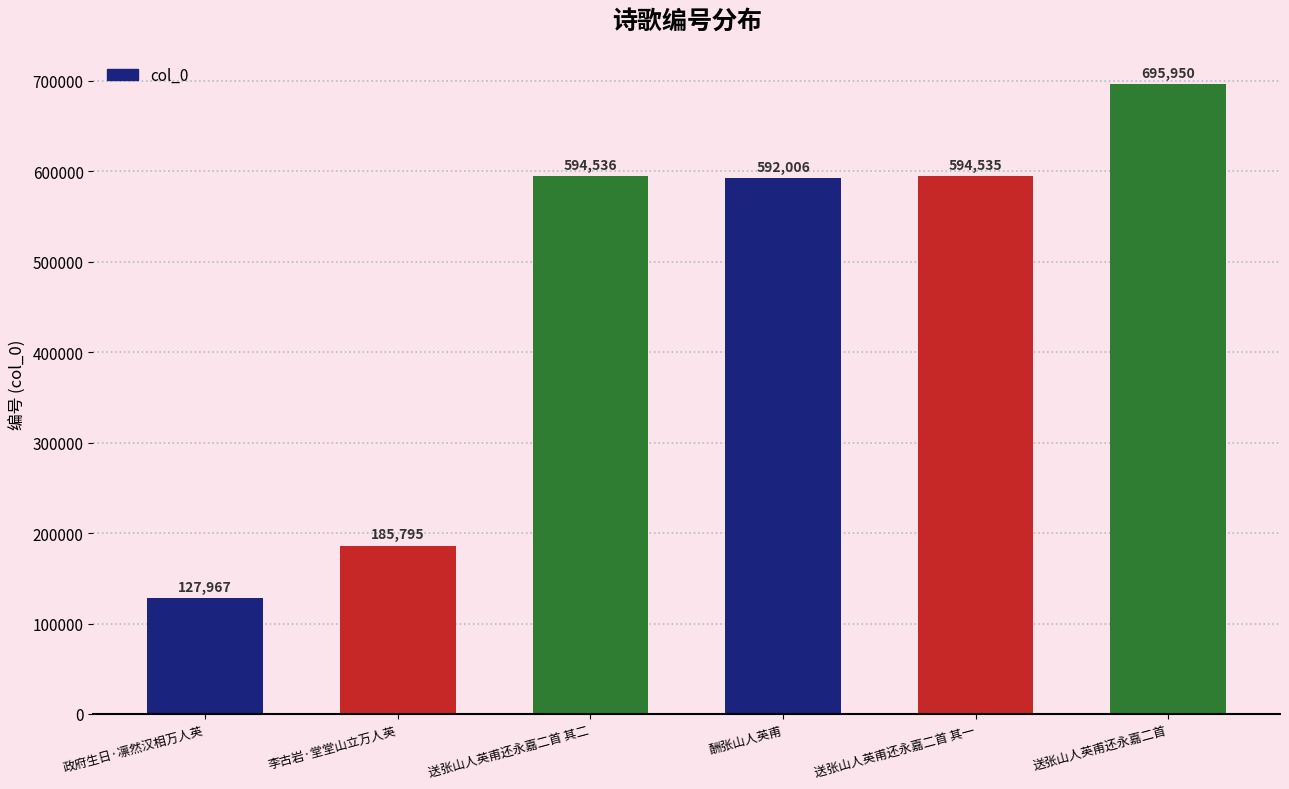

What is the change in value from 李古岩·堂堂山立万人英 to 送张山人英甫还永嘉二首?

+510155